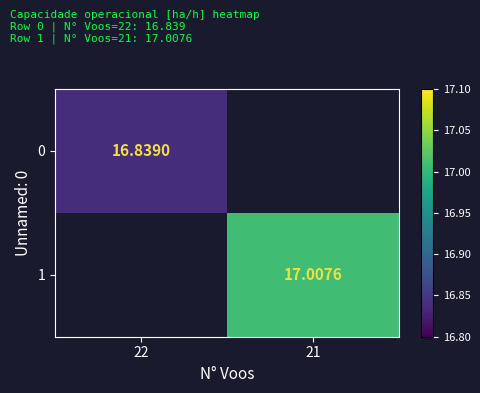

Is the value of 1 at 21 greater than the value of 0 at 21?

No